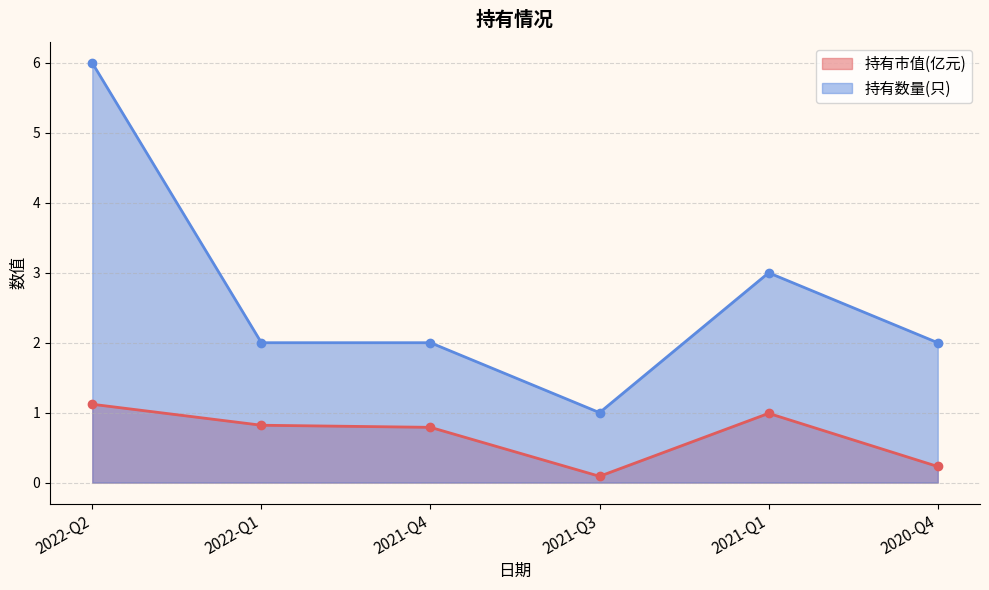

In 持有数量(只), how many points are higher than both neighbors (excluding endpoints)?

1